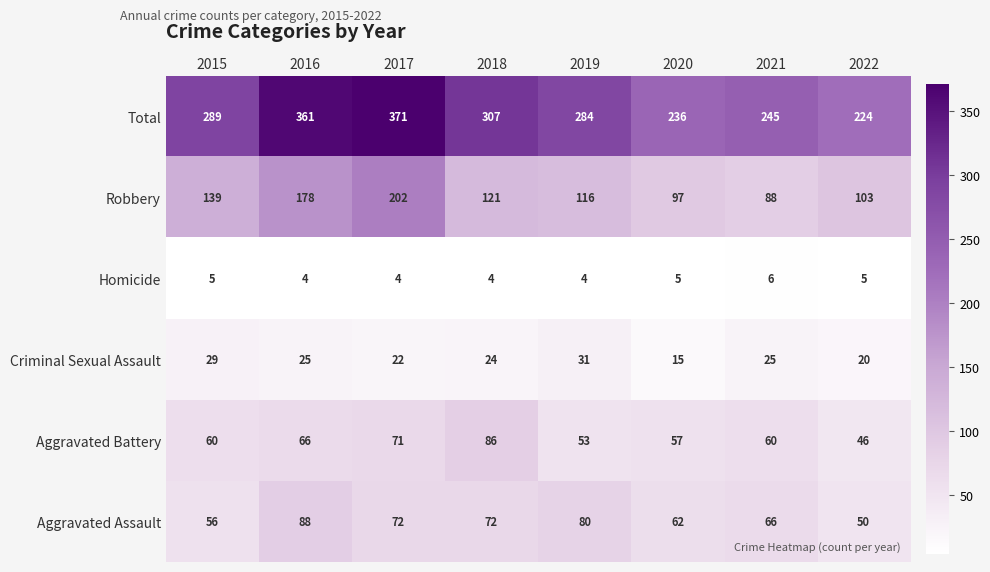

Where is Criminal Sexual Assault nearest to the value 23?

2017